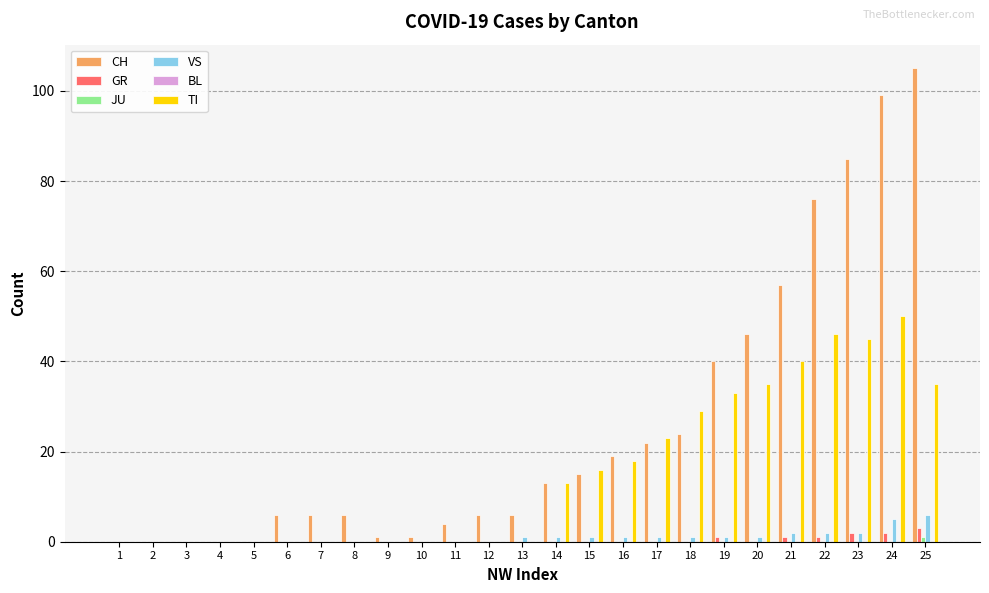

Between 19 and 21, which series saw the biggest shift?

CH